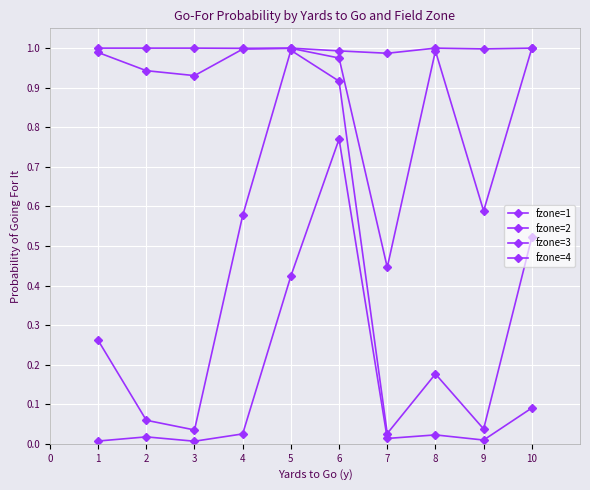

True or false: fzone=1 and fzone=4 cross at least once.

False